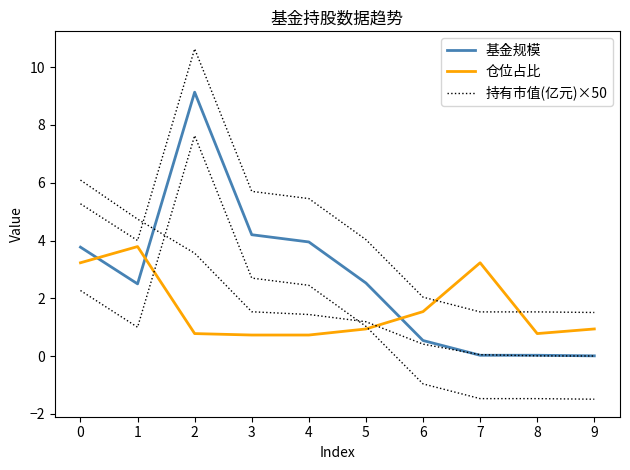

How many interior local valleys does the 基金规模 series have?

1